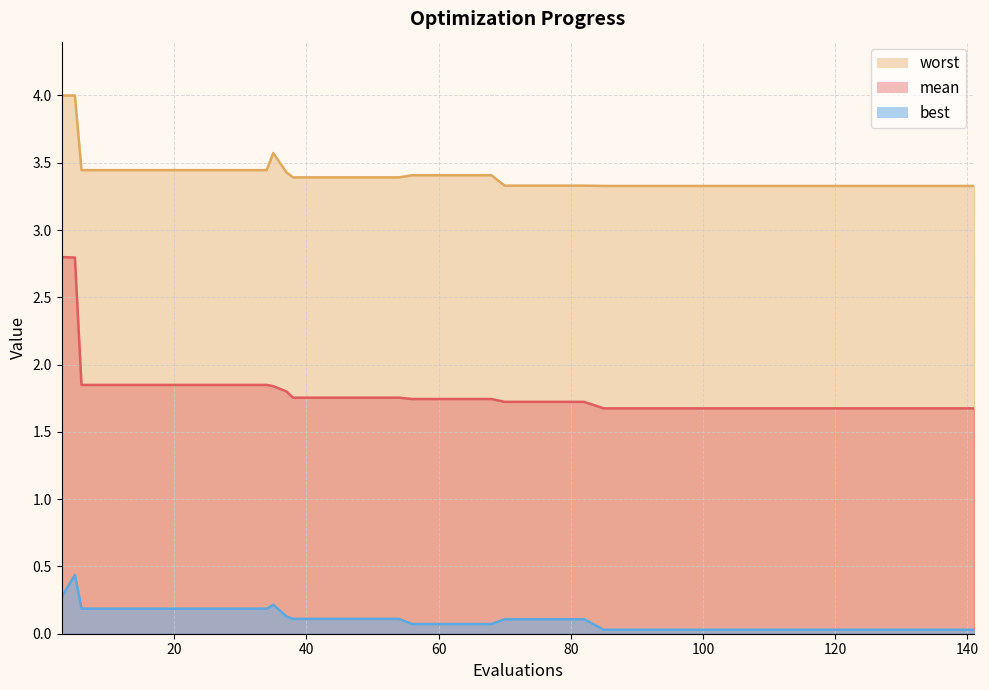

True or false: mean_line and worst cross at least once.

False